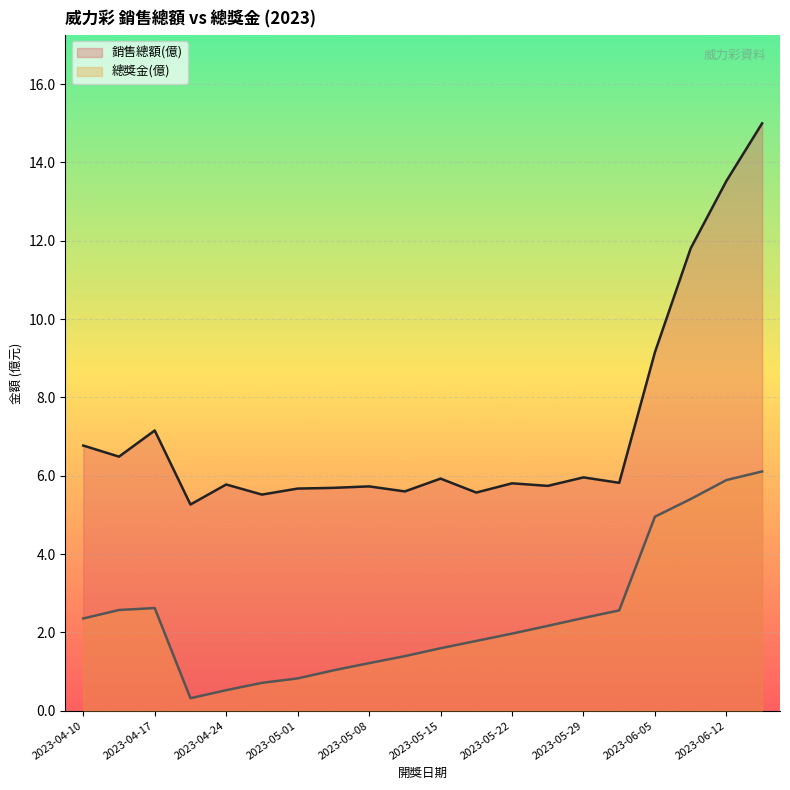

How many interior local valleys does the 總獎金(億) series have?

1